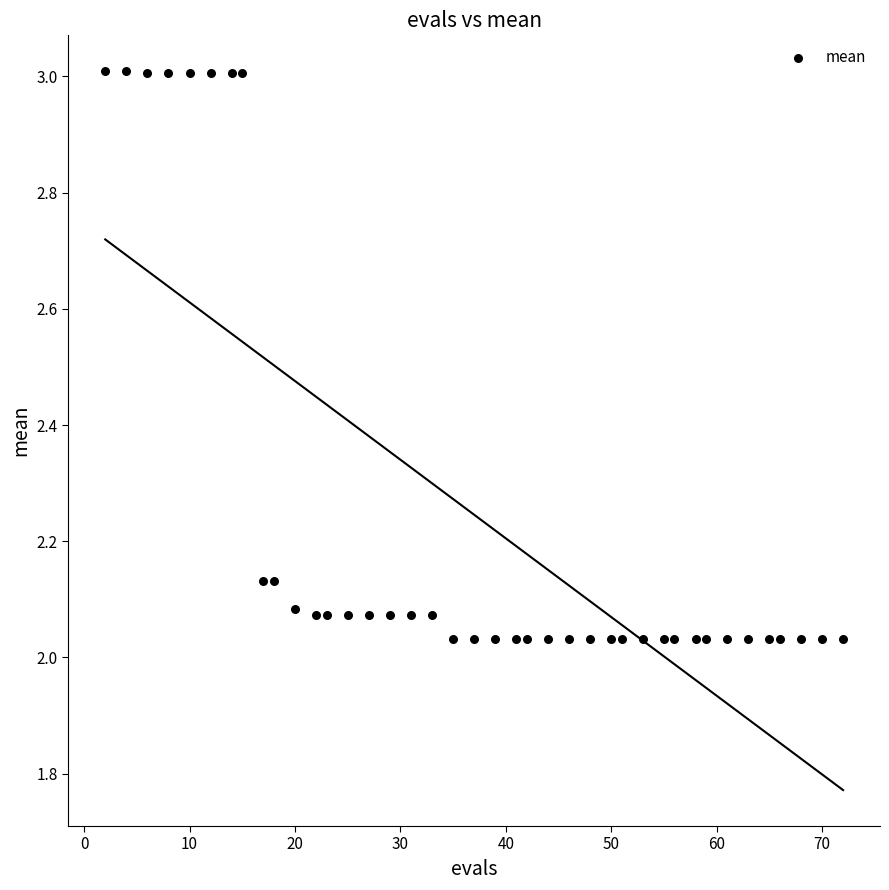

What is the range of Y values (max minus min)?

1.0